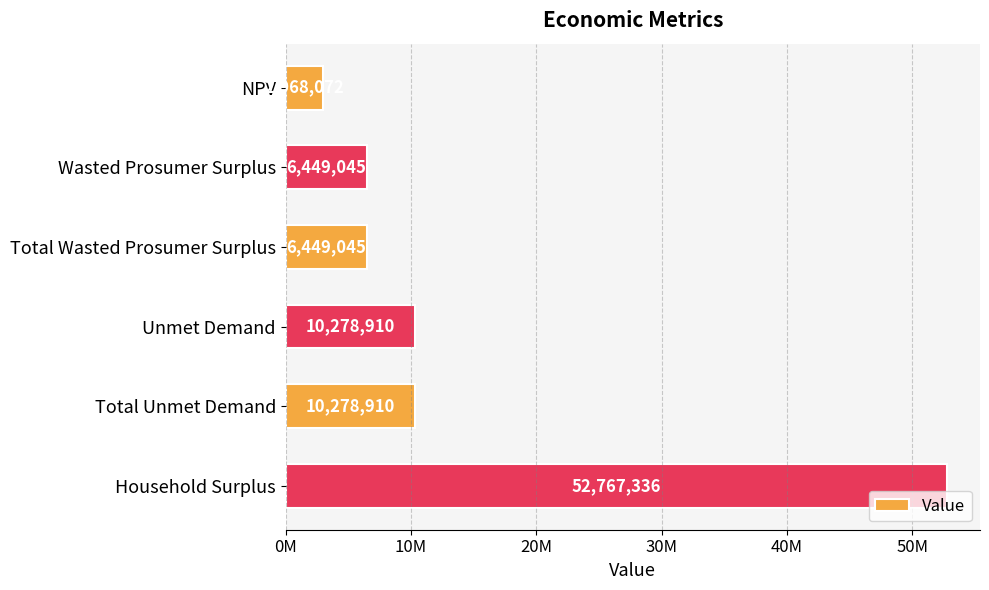

Are the bars horizontal?

Yes